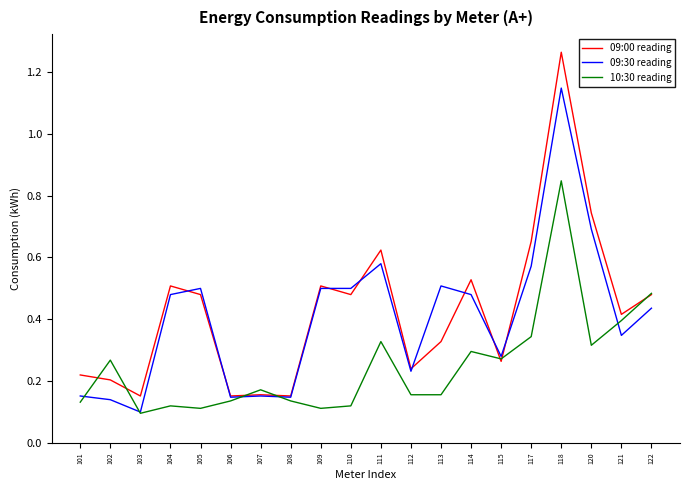

True or false: 09:00 reading and 10:30 reading intersect in this chart.

True